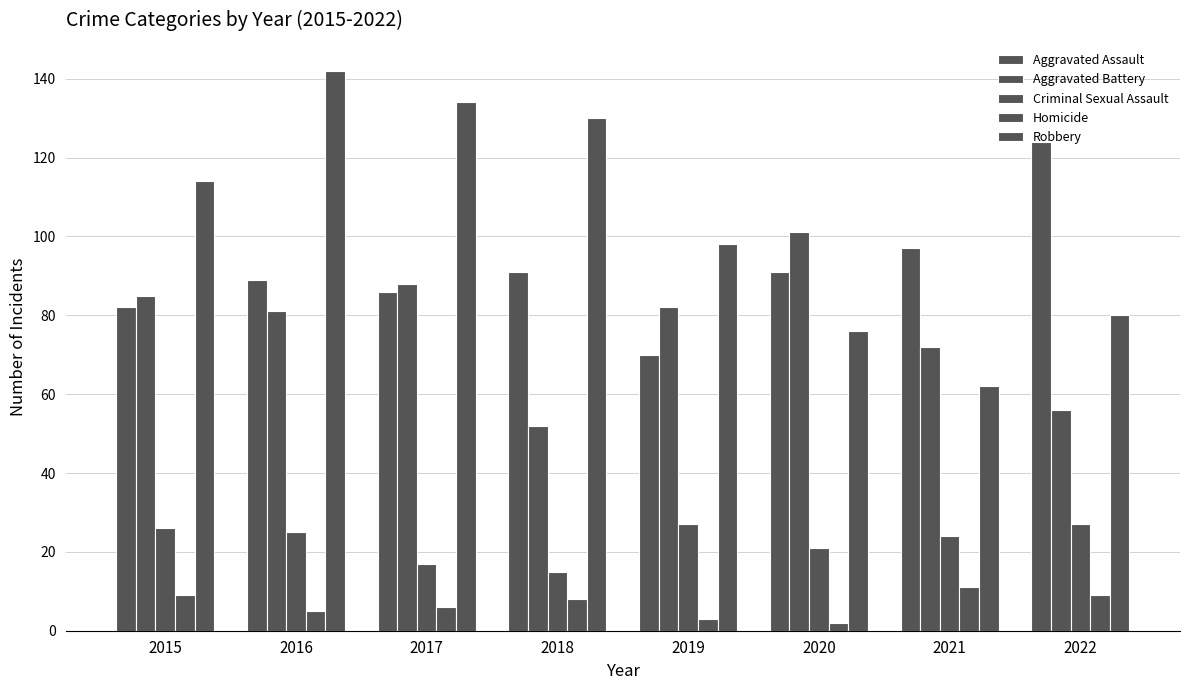

At which label does Homicide reach its minimum?

2020